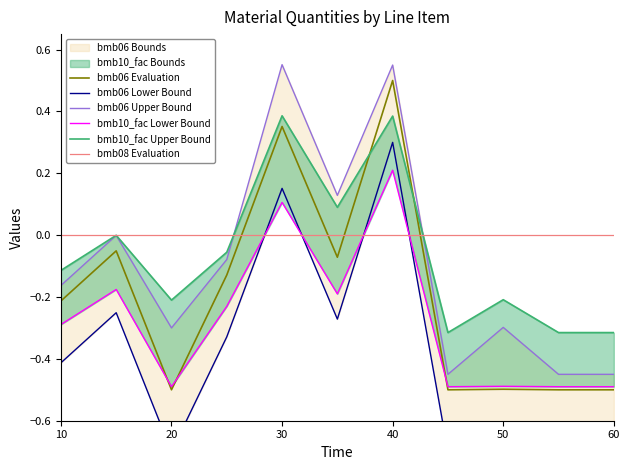

The bmb08 Evaluation series shows 0.0 at 30. True or false?

True